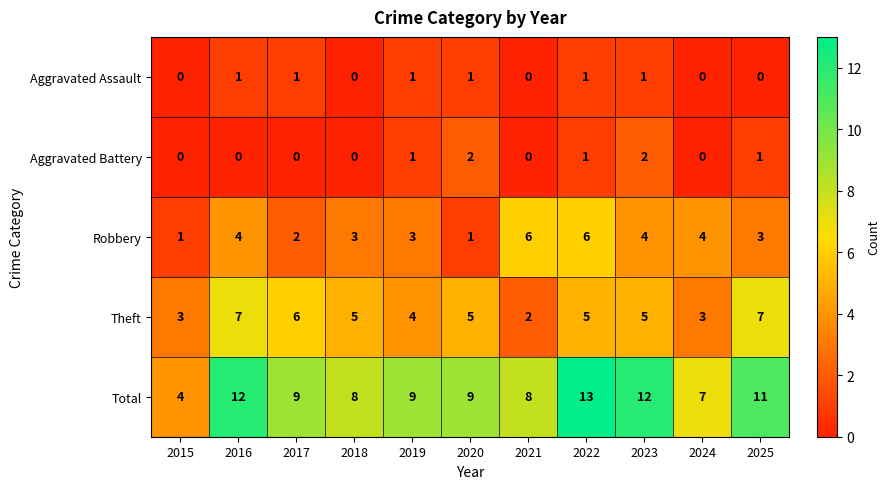

What is the difference between the highest and lowest values at 2020?

8